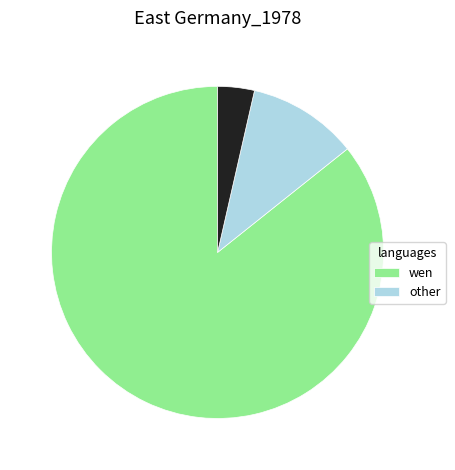

Does any single category account for the majority?

Yes